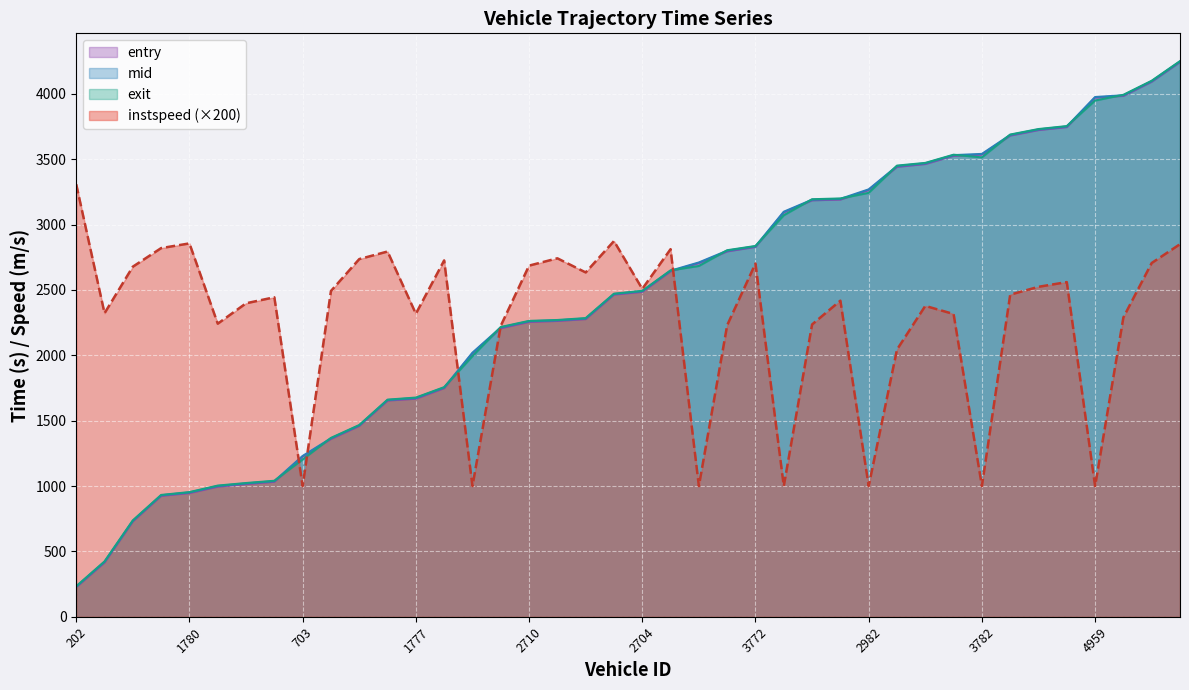

The exit series shows 3992.5 at 5510. True or false?

True